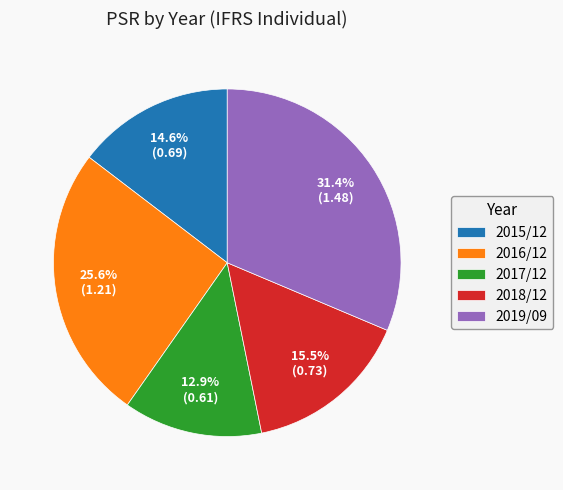

Between 2019/09 and 2016/12, which is larger?

2019/09